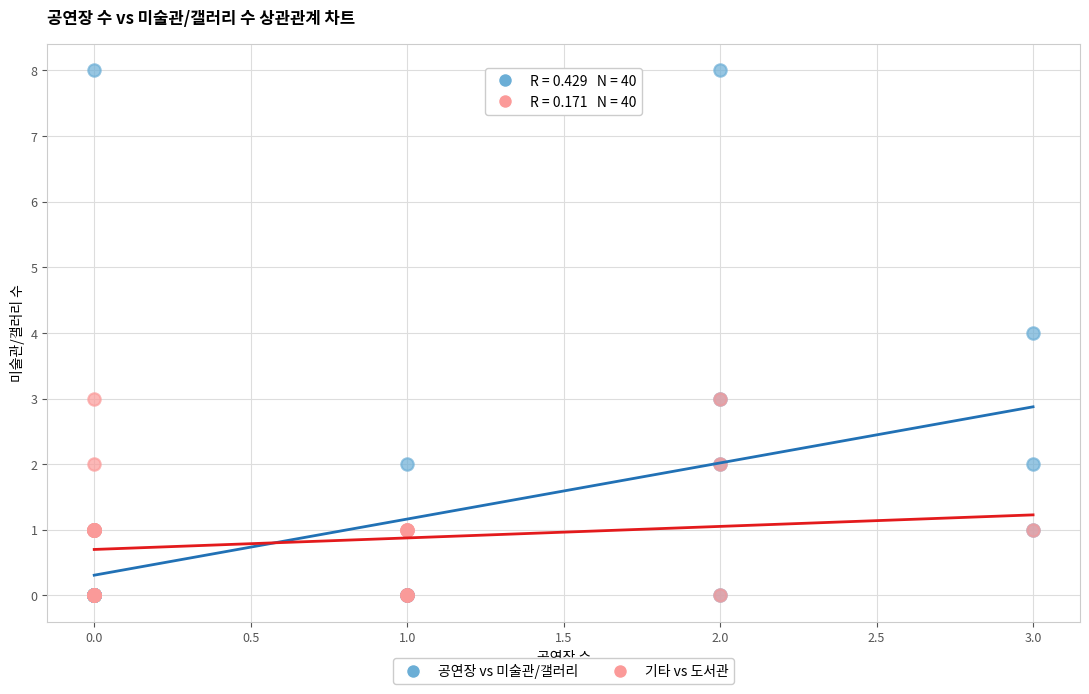

Which series reaches the maximum Y coordinate?

공연장 vs 미술관/갤러리